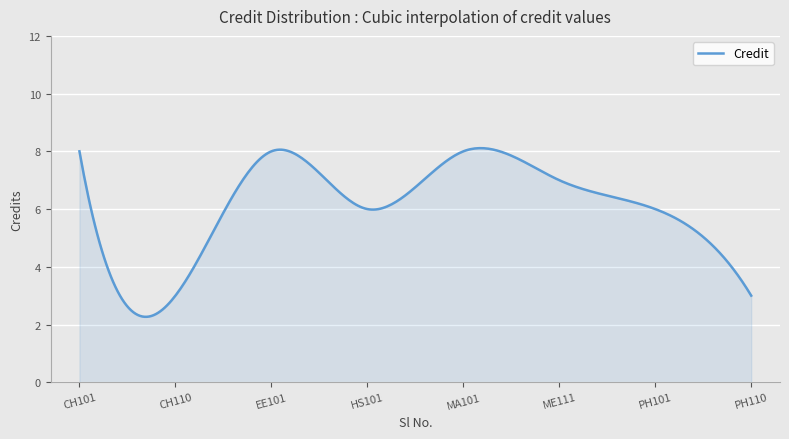

What is the average value?

6.1